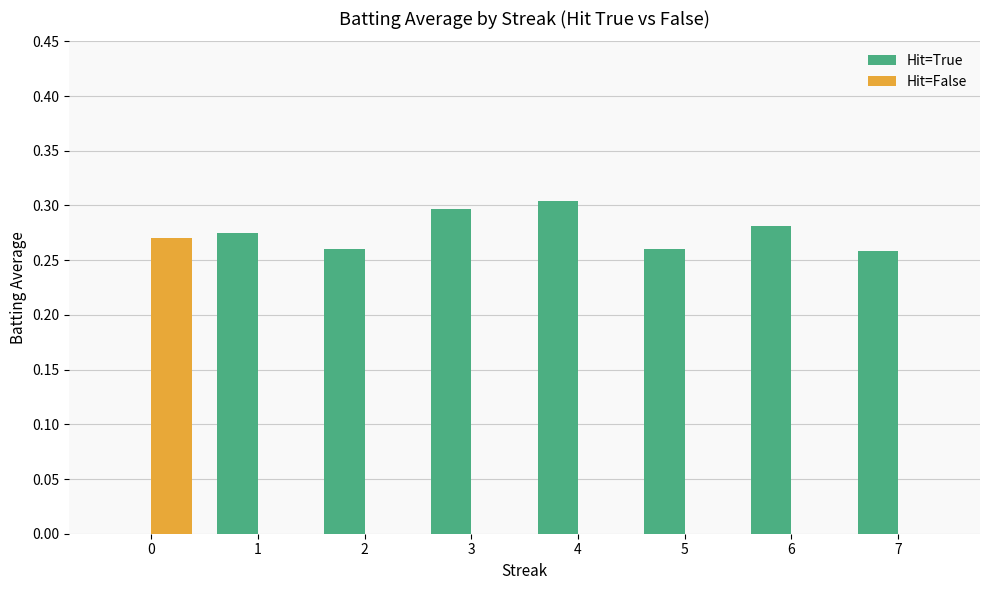

What is the sum of all Hit=True values?

1.9